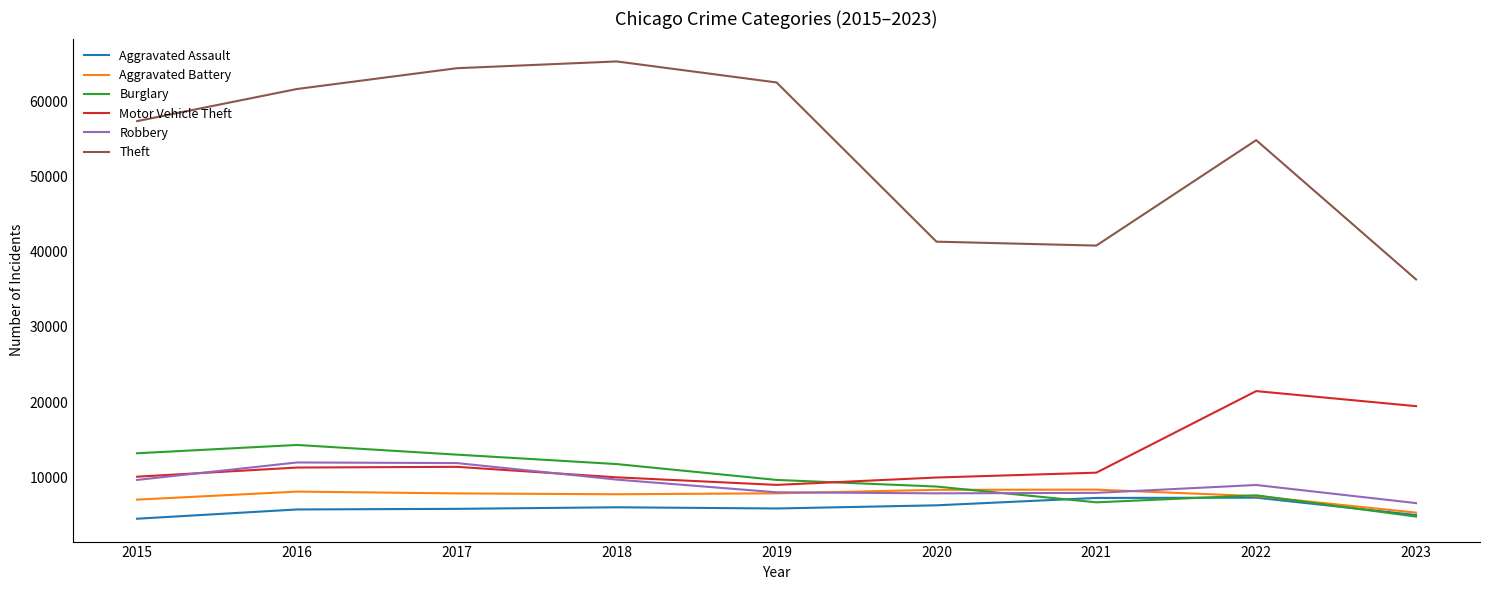

Which category has the lowest value in the Theft series?

2023